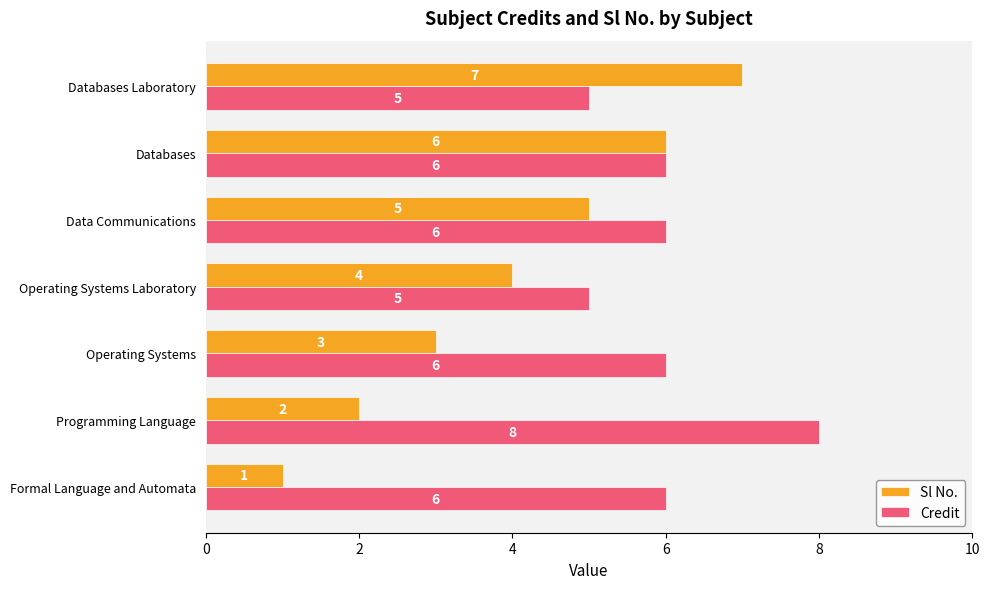

Where is Sl No. nearest to the value 4?

Operating Systems Laboratory